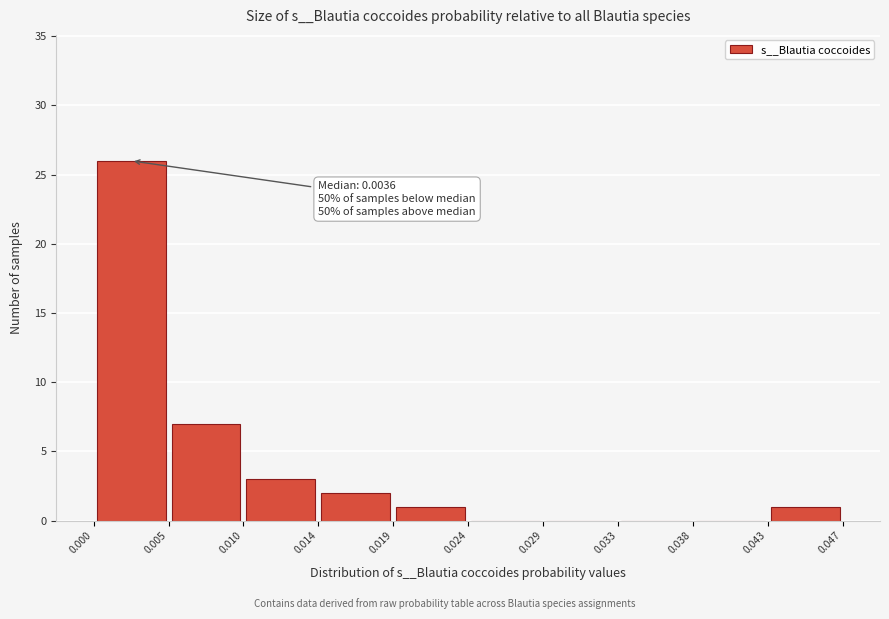

Which range on the x-axis has the tallest bar?

0.000 to 0.005